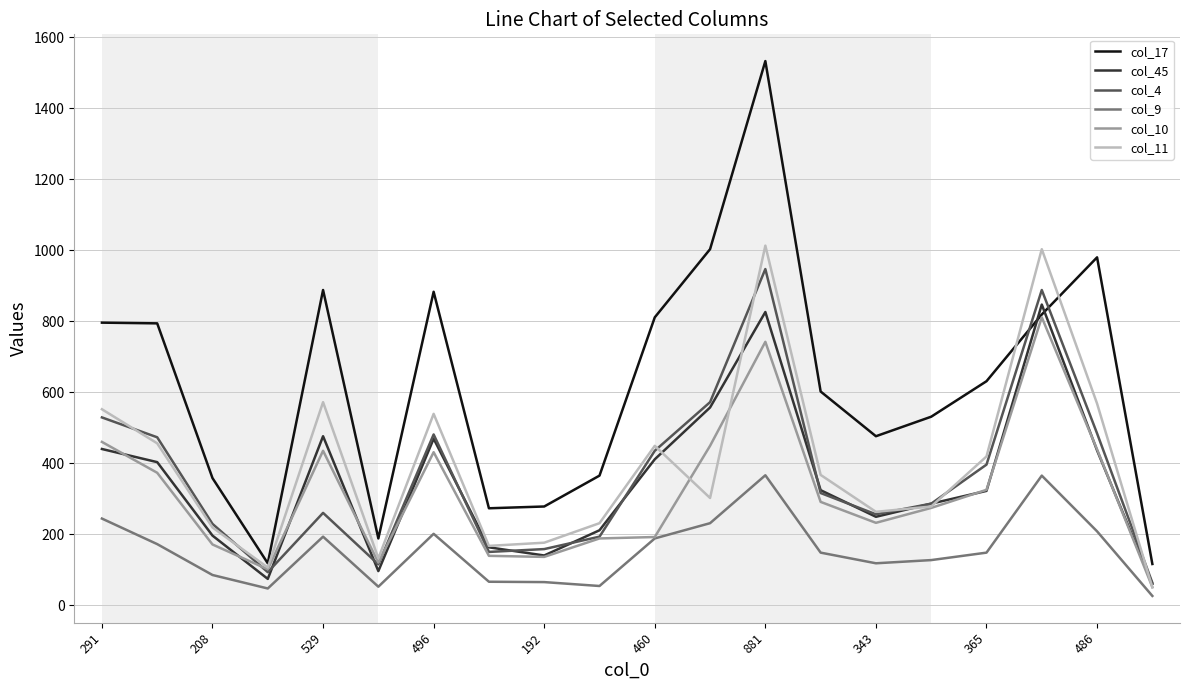

Which series has the largest range (max minus min)?

col_17